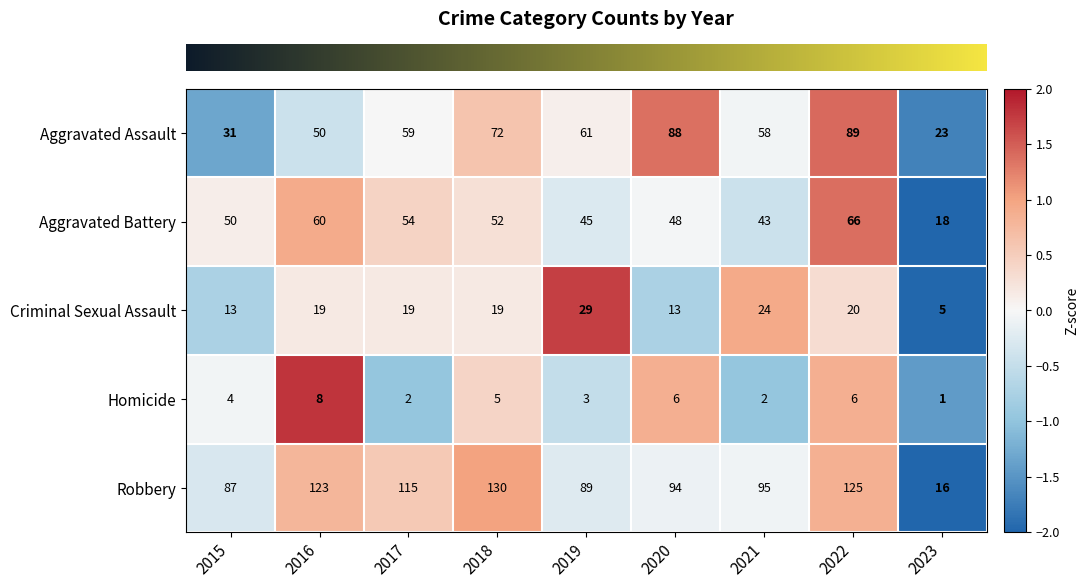

At which label does Robbery reach its minimum?

2023